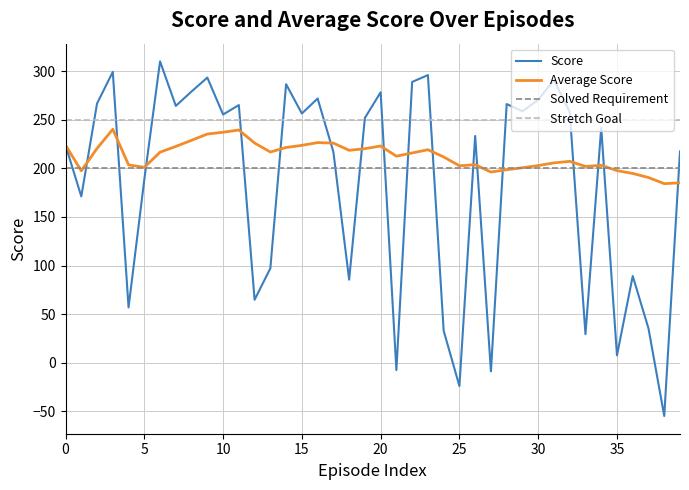

Which series has the largest total across all categories?

Stretch Goal